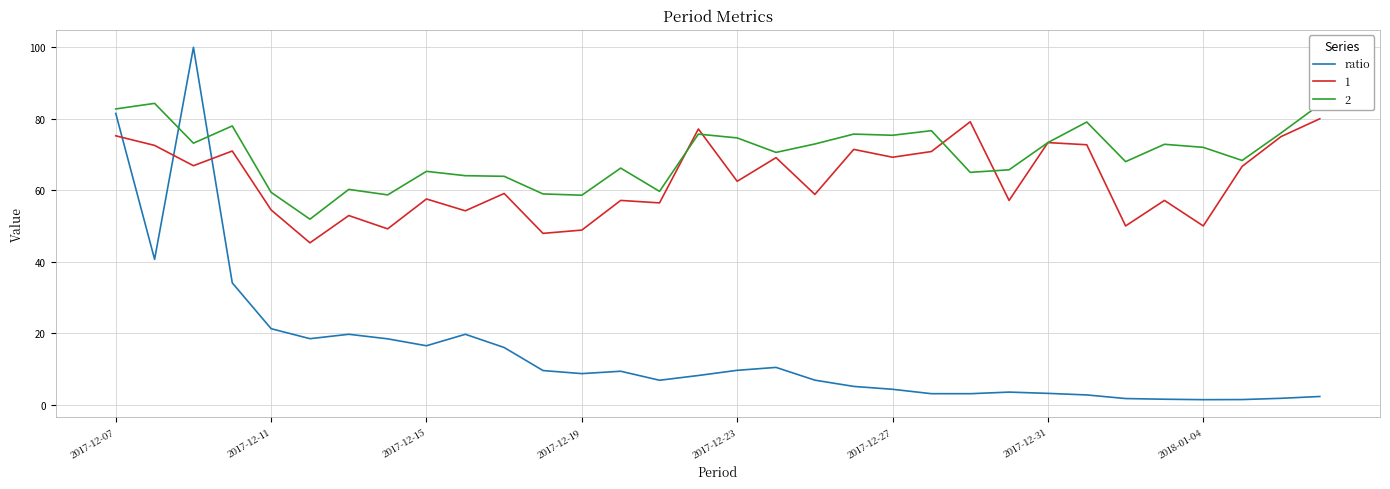

What is the maximum value for 1?

80.0